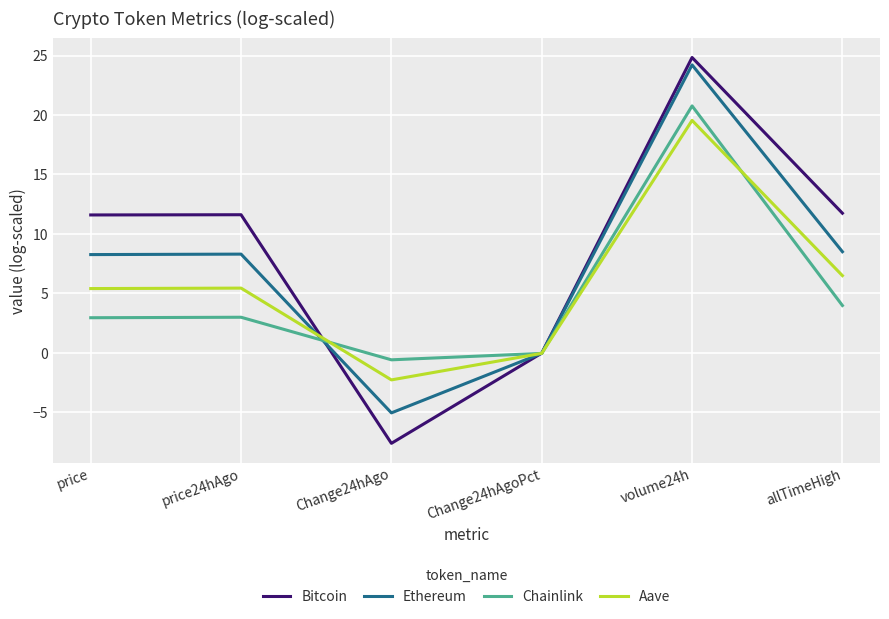

Which label corresponds to the largest value in the chart?

volume24h